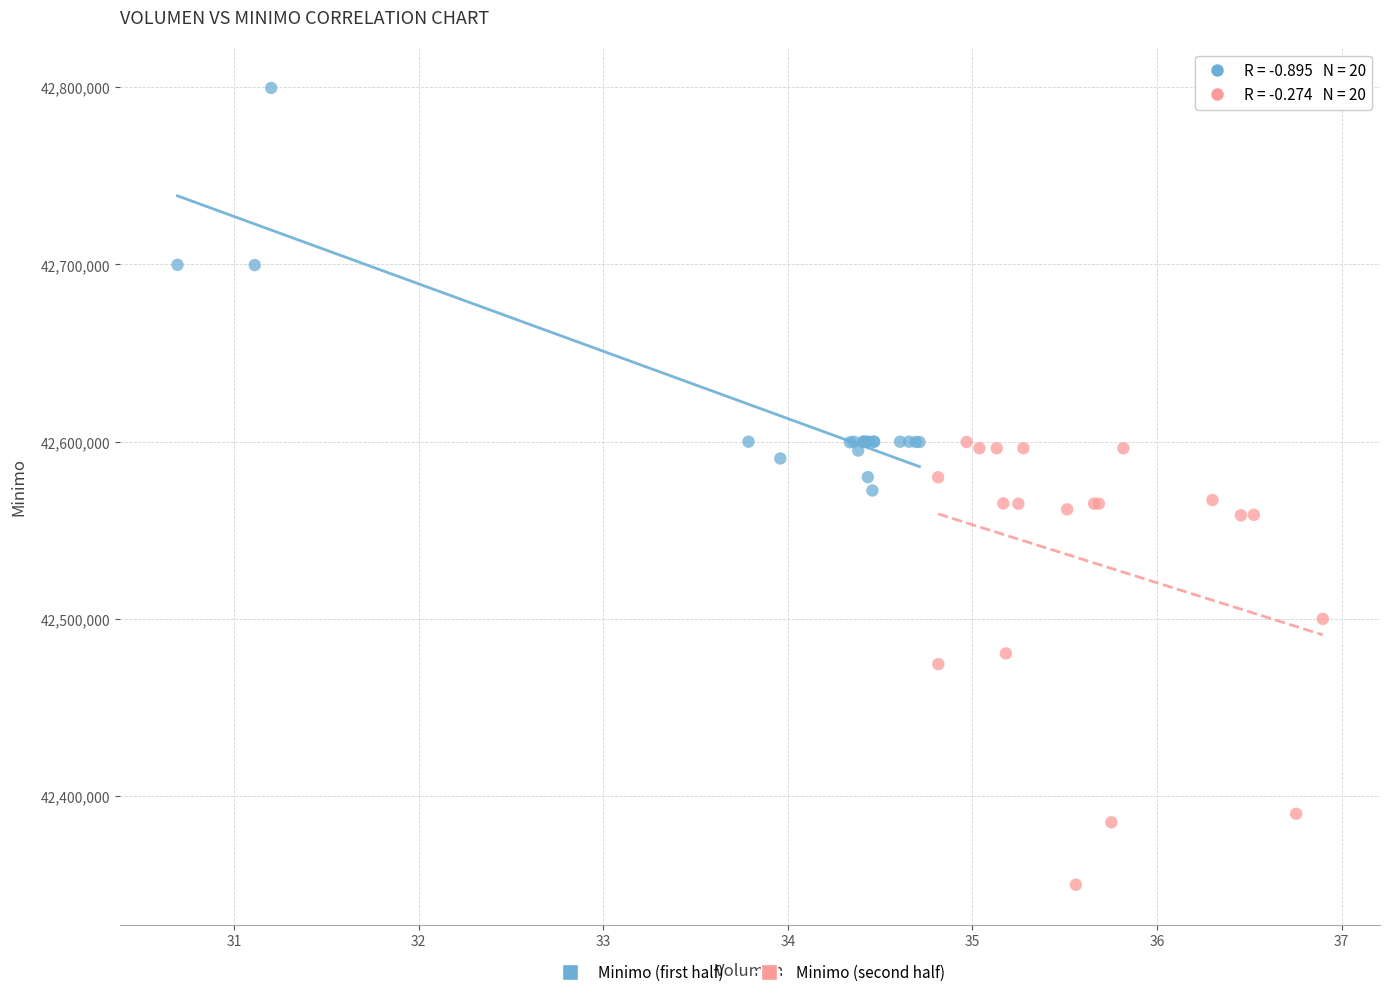

Which series reaches the maximum Y coordinate?

Minimo (first half)